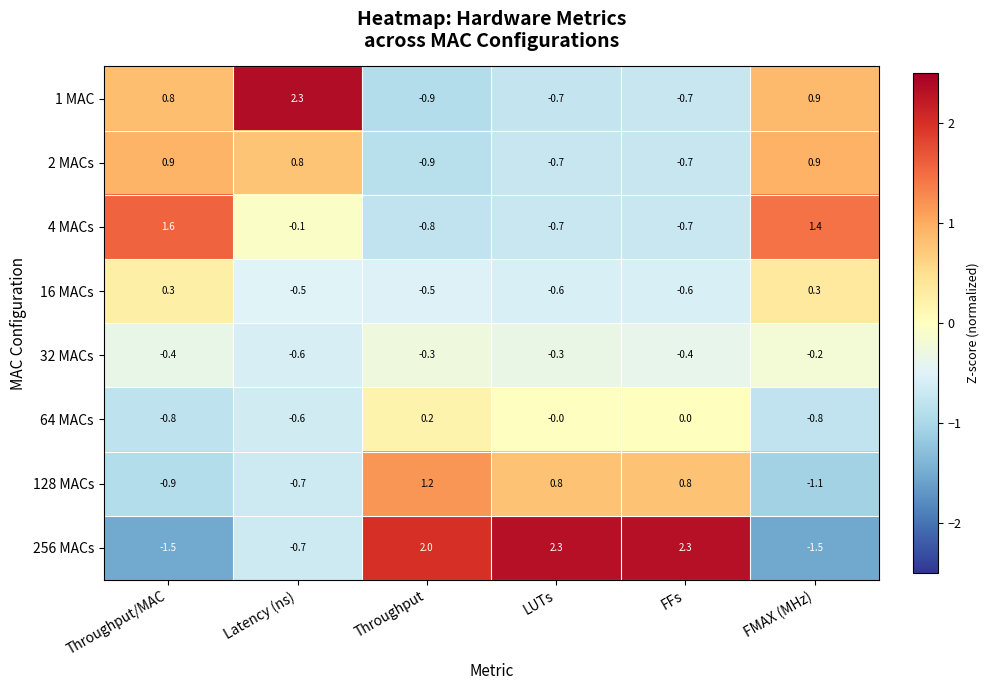

The value of 256 MACs at LUTs is 2.3. True or false?

True